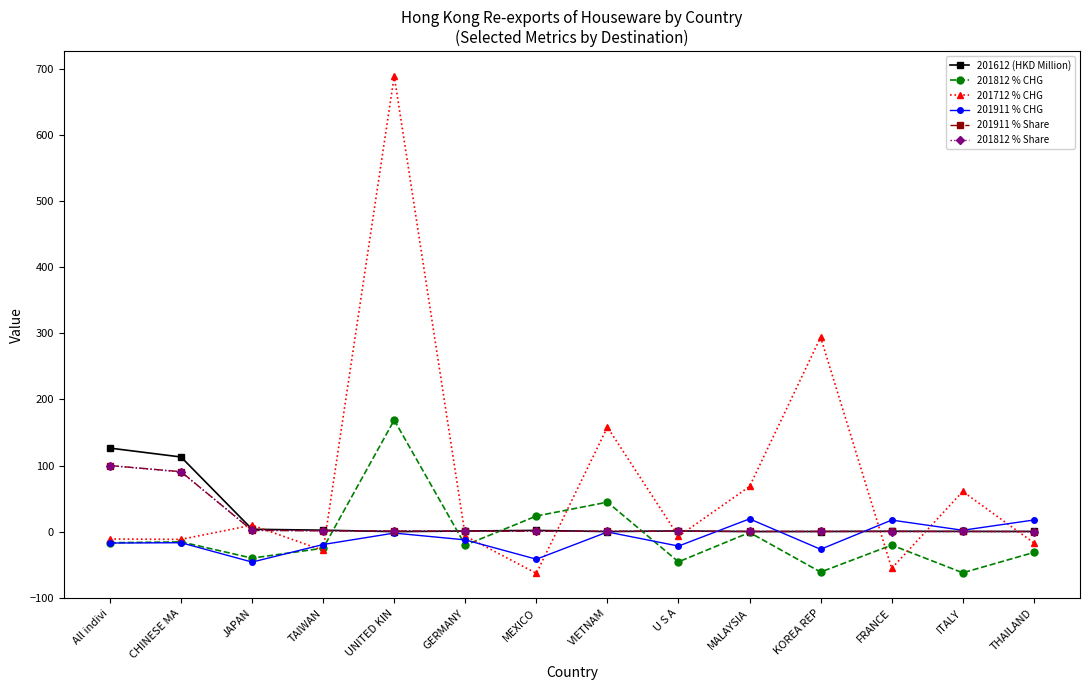

What is the label of the 12th point from the left?

FRANCE